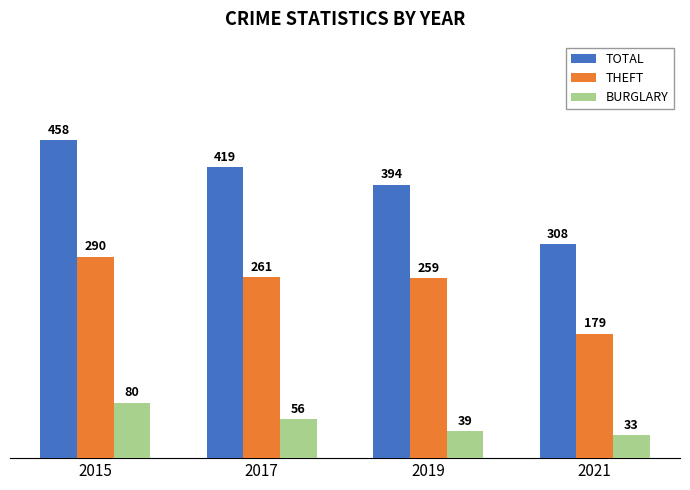

What is the sum of all THEFT values?

989